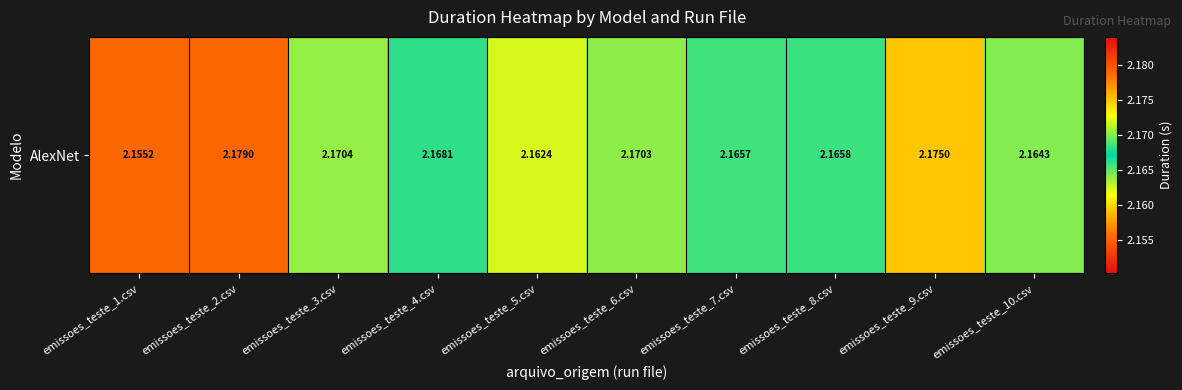

Reading left to right, list all the values displayed in this chart.

emissoes_teste_1.csv=2.2	emissoes_teste_2.csv=2.2	emissoes_teste_3.csv=2.2	emissoes_teste_4.csv=2.2	emissoes_teste_5.csv=2.2	emissoes_teste_6.csv=2.2	emissoes_teste_7.csv=2.2	emissoes_teste_8.csv=2.2	emissoes_teste_9.csv=2.2	emissoes_teste_10.csv=2.2